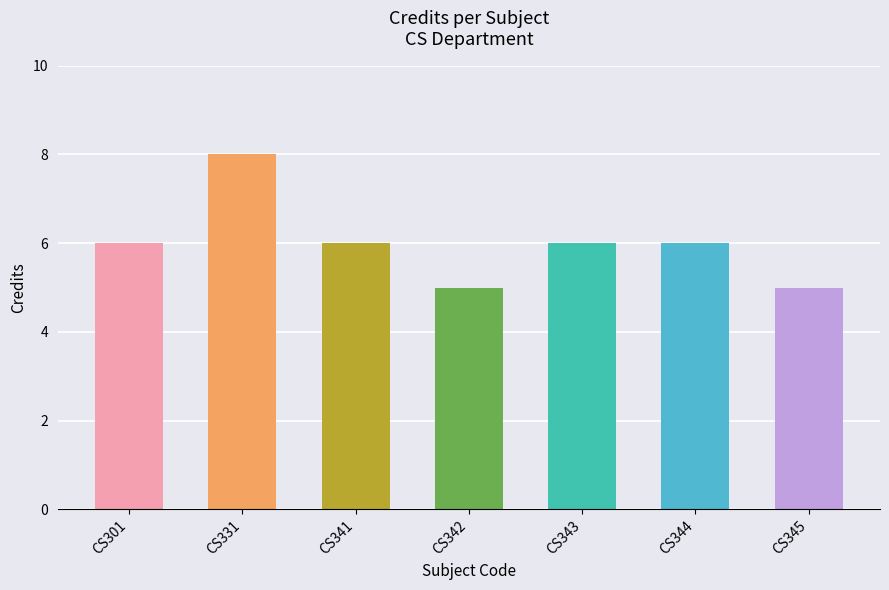

Reading left to right, what are all the values shown in this chart?

CS301=6	CS331=8	CS341=6	CS342=5	CS343=6	CS344=6	CS345=5